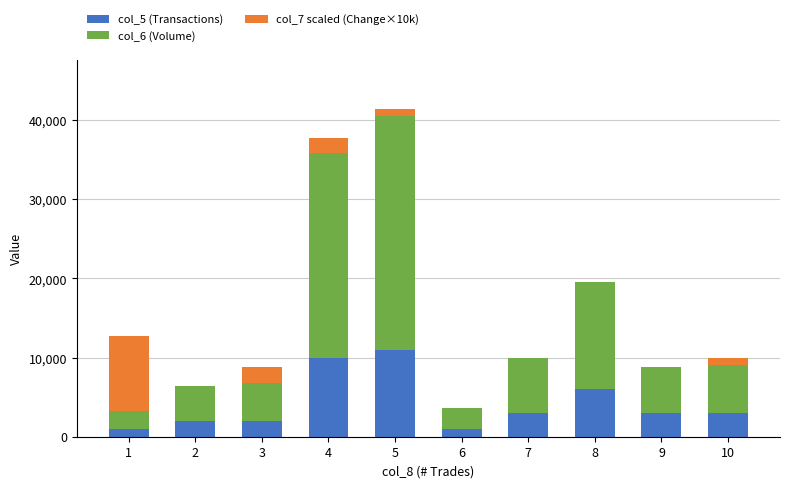

Which has a higher value, 10 or 6?

10